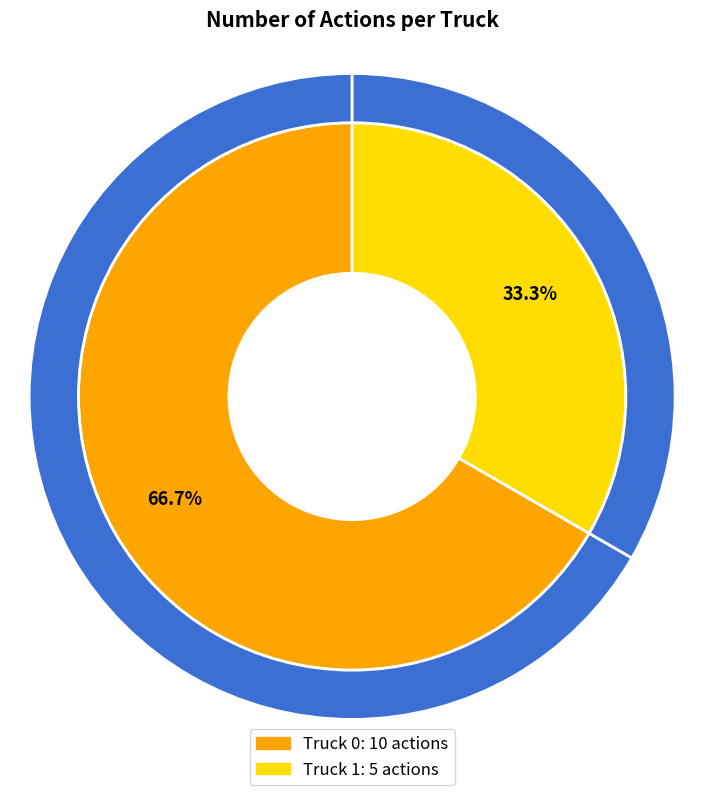

To the nearest percent, what percentage of the pie is Truck 1?

33%